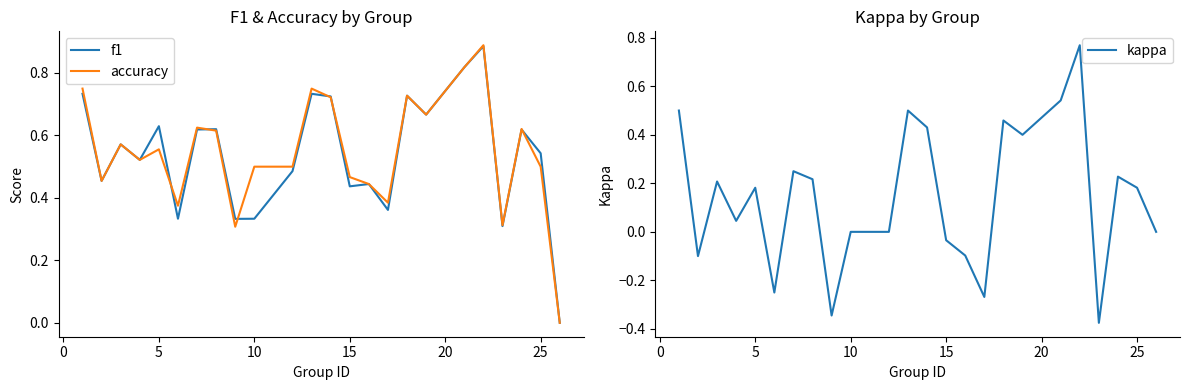

Does the chart have visible grid lines?

No